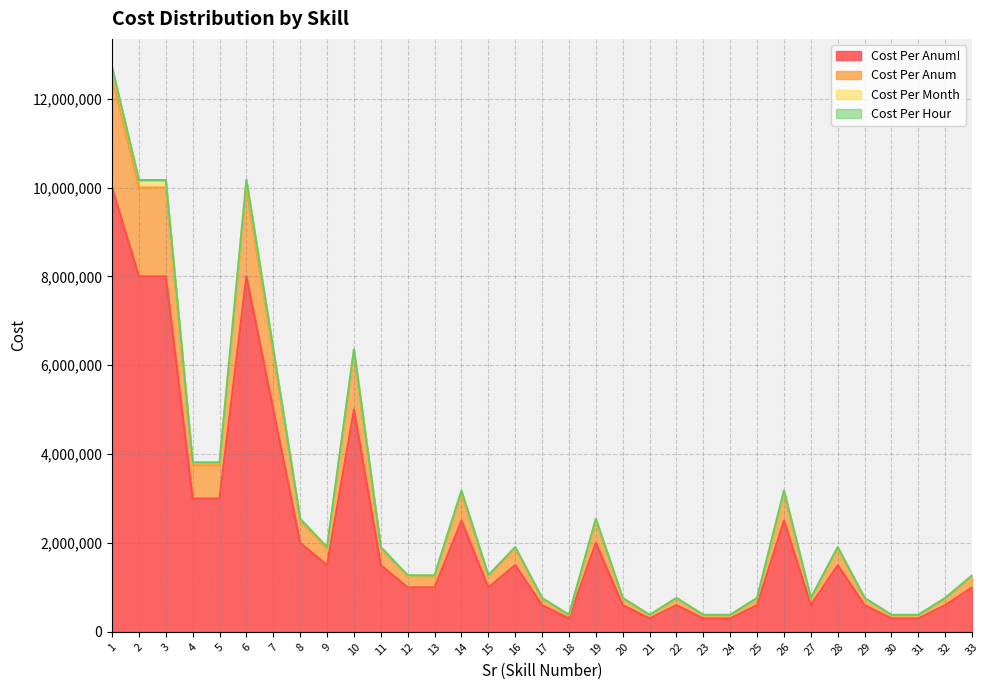

How many distinct data groups are displayed?

4